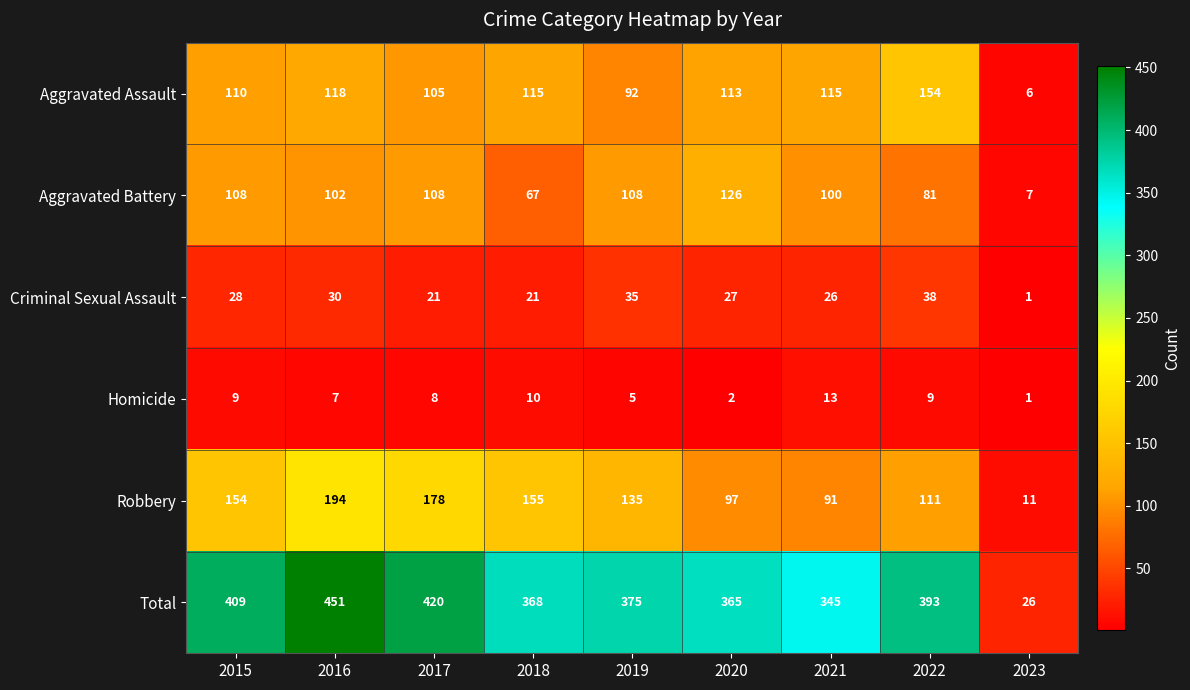

At how many categories does at least one series exceed 407?

3